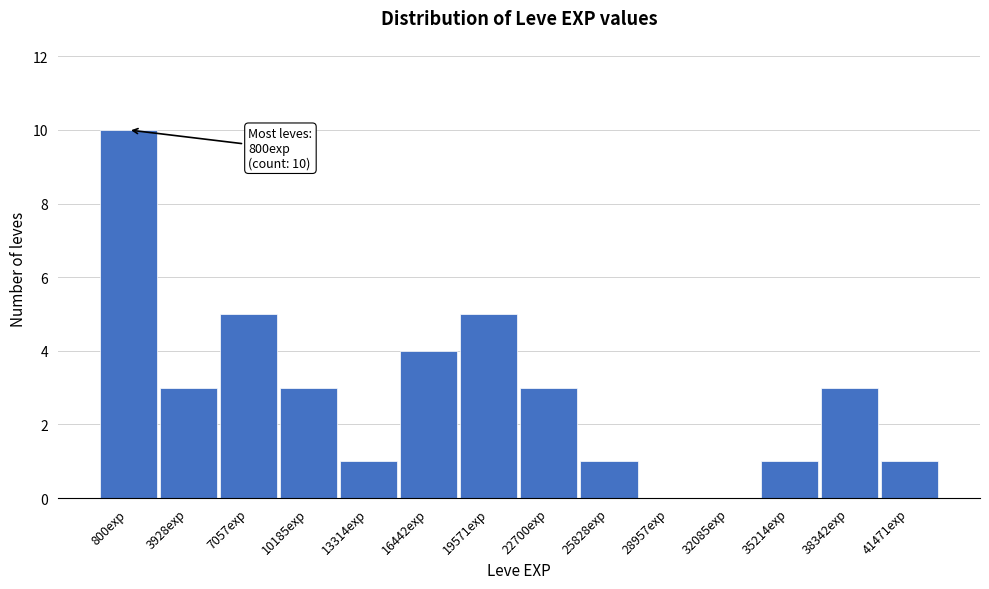

Reading left to right, what are all the values shown in this chart?

800exp=10	3928exp=3	7057exp=5	10185exp=3	13314exp=1	16442exp=4	19571exp=5	22700exp=3	25828exp=1	28957exp=0	32085exp=0	35214exp=1	38342exp=3	41471exp=1